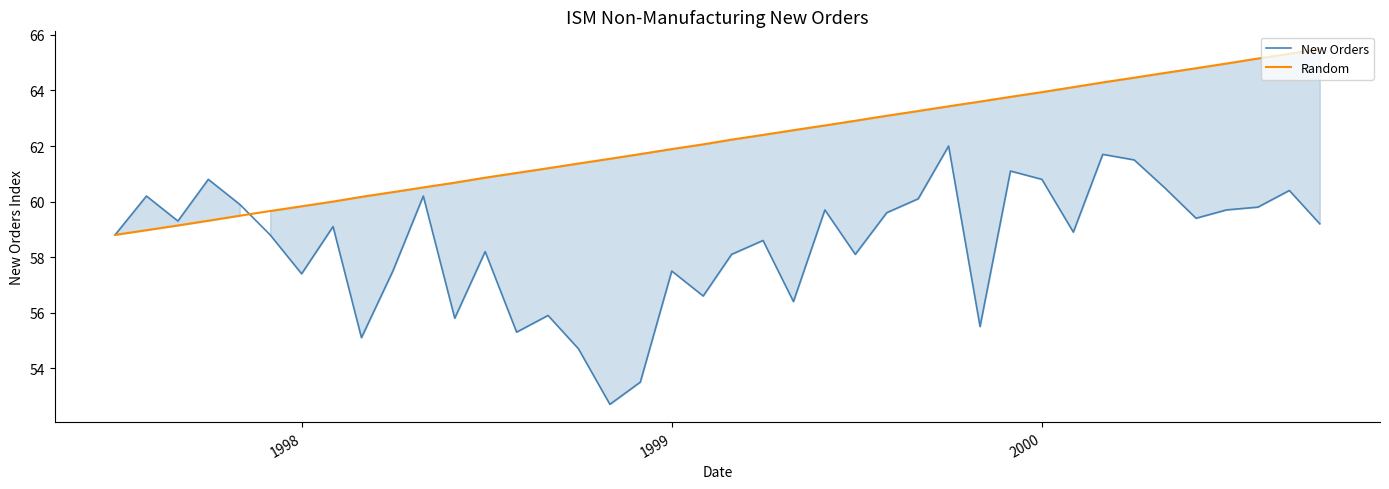

Which series has the largest total across all categories?

Random